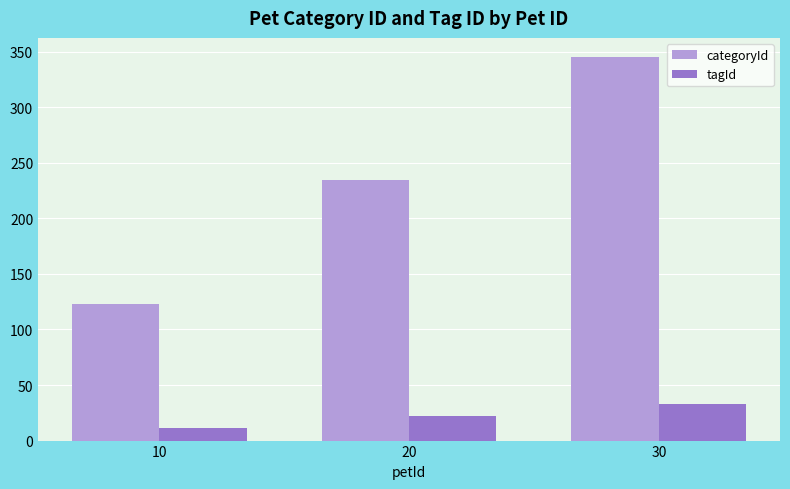

What is the difference between the second highest and minimum values in the categoryId series?

111